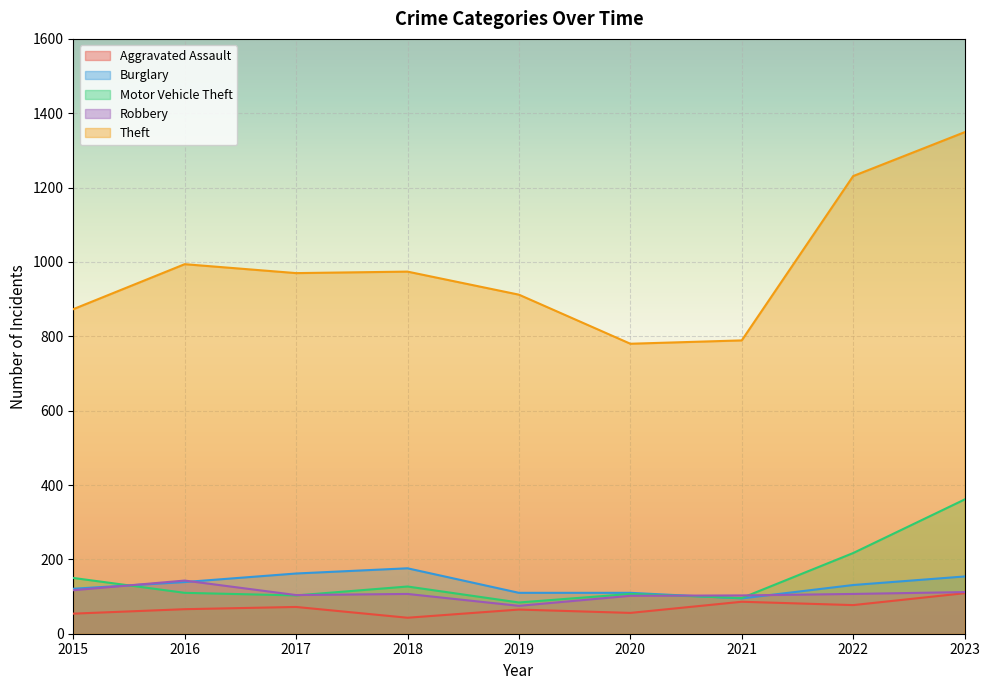

How many data points does each series have?

9